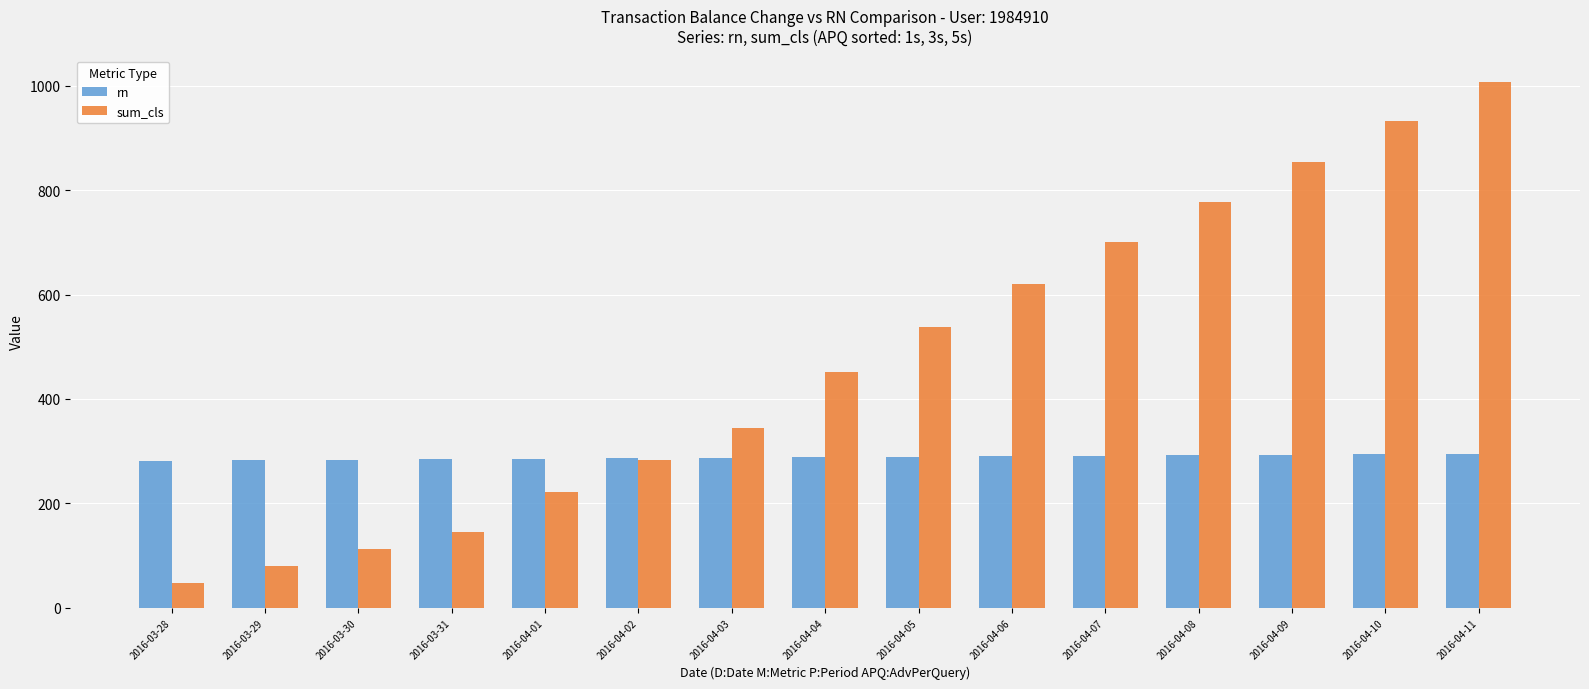

Between 2016-04-06 and 2016-04-07, which series saw the biggest shift?

sum_cls